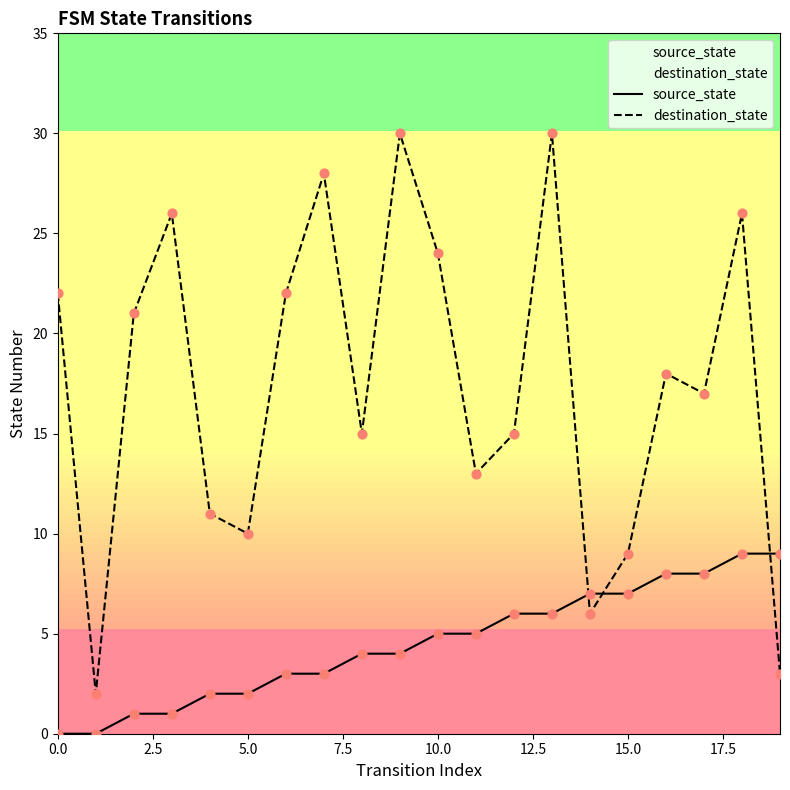

What are all the series names shown in the legend?

source_state, destination_state